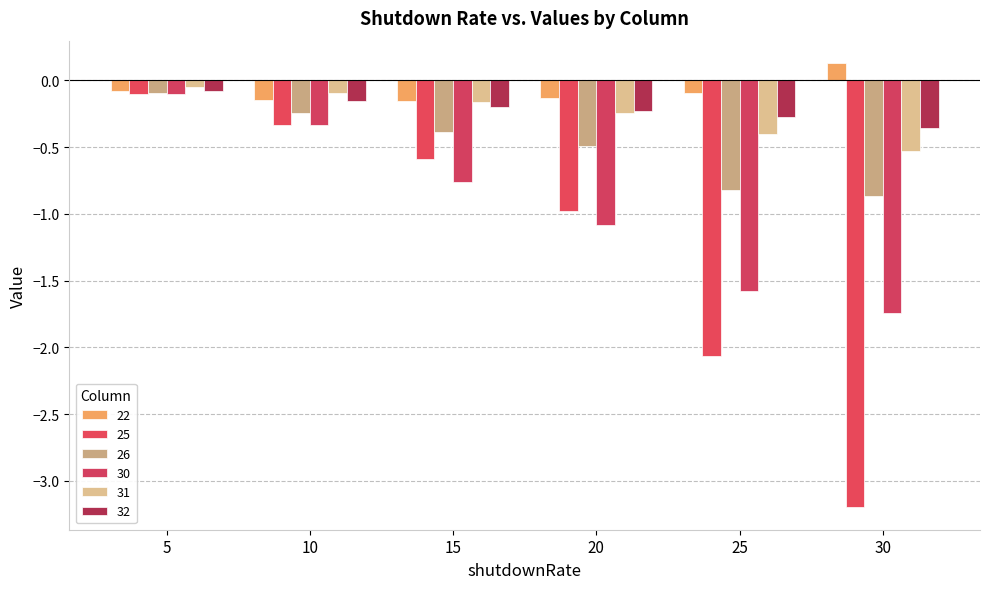

What is the sum of the 30 values at 15 and 25?

-2.3